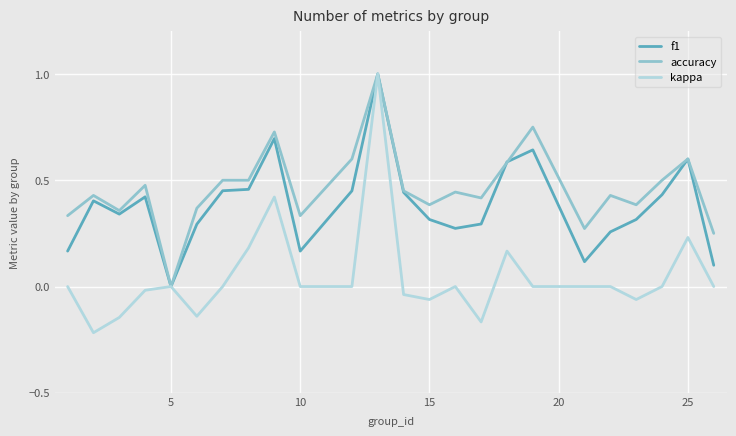

Which series has the widest spread of values?

kappa